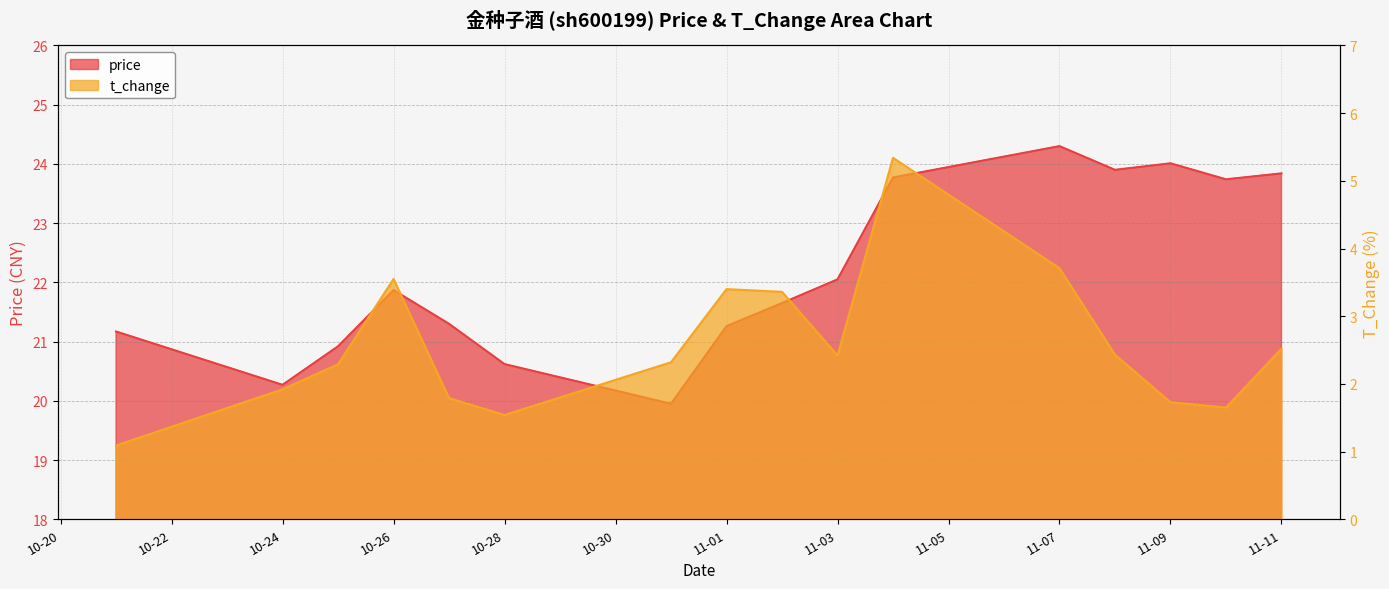

What is the value of the t_change point at the 10th from the left?

2.4